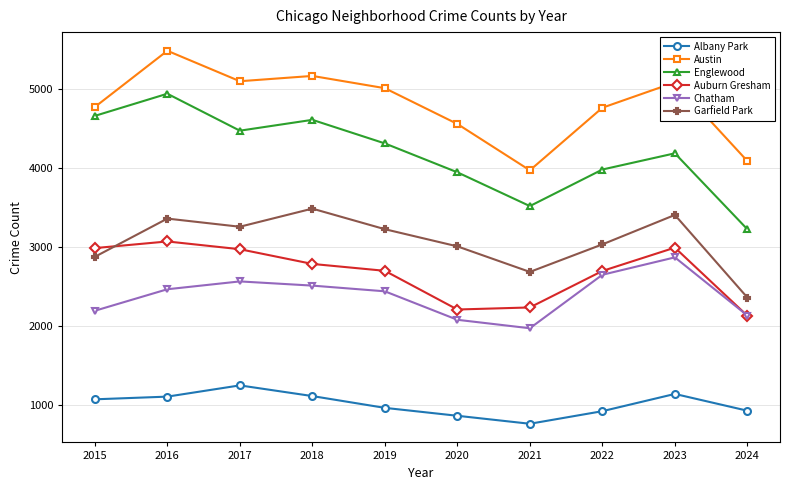

Which label corresponds to the smallest value in the chart?

2021